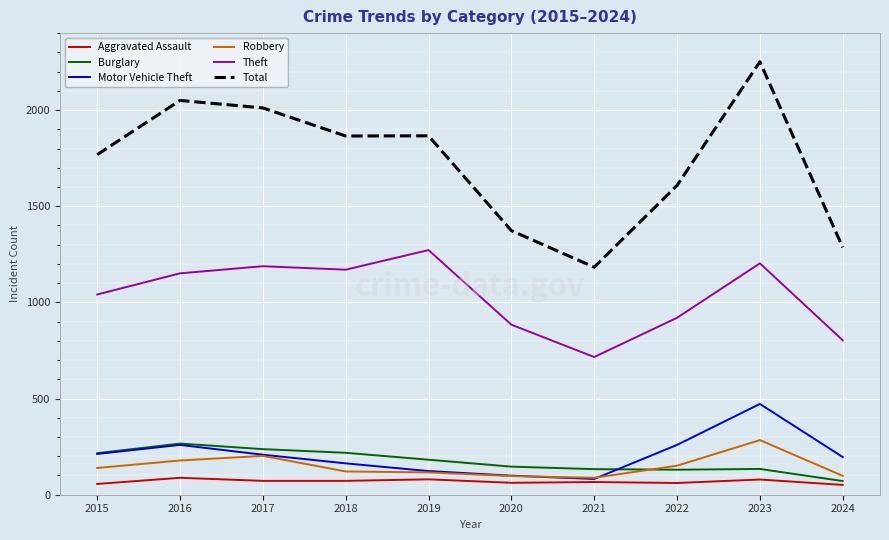

Where is Theft nearest to the value 994?

2015